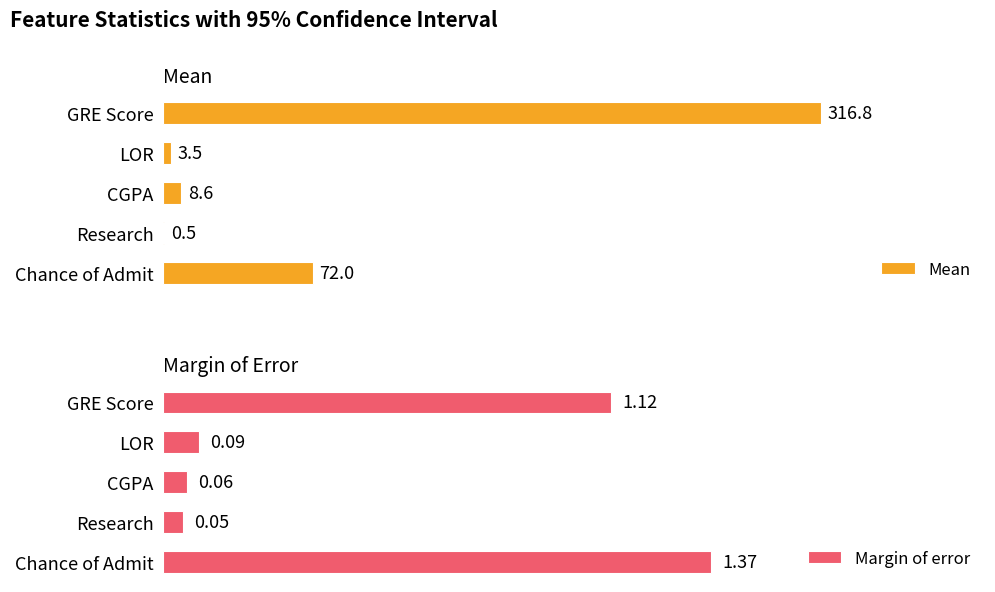

What is the value of the Margin of error bar at the 5th from the left?

1.4